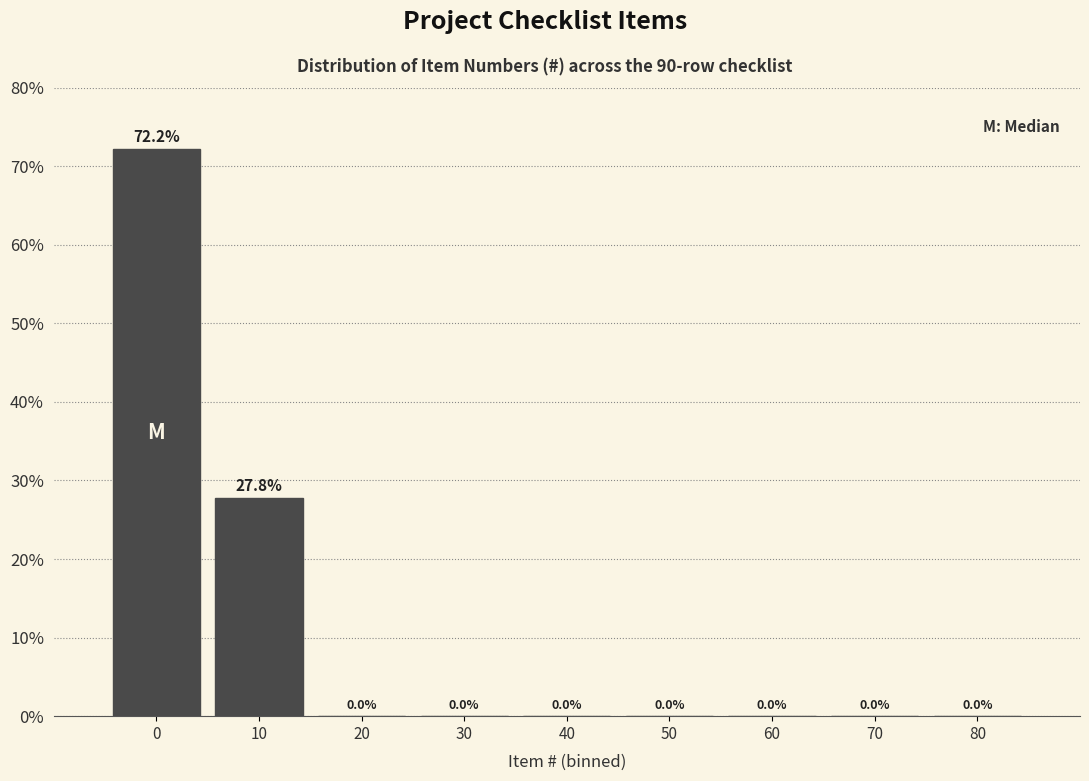

Reading right to left, what are all the values shown in this chart?

80=0.0	70=0.0	60=0.0	50=0.0	40=0.0	30=0.0	20=0.0	10=27.8	0=72.2